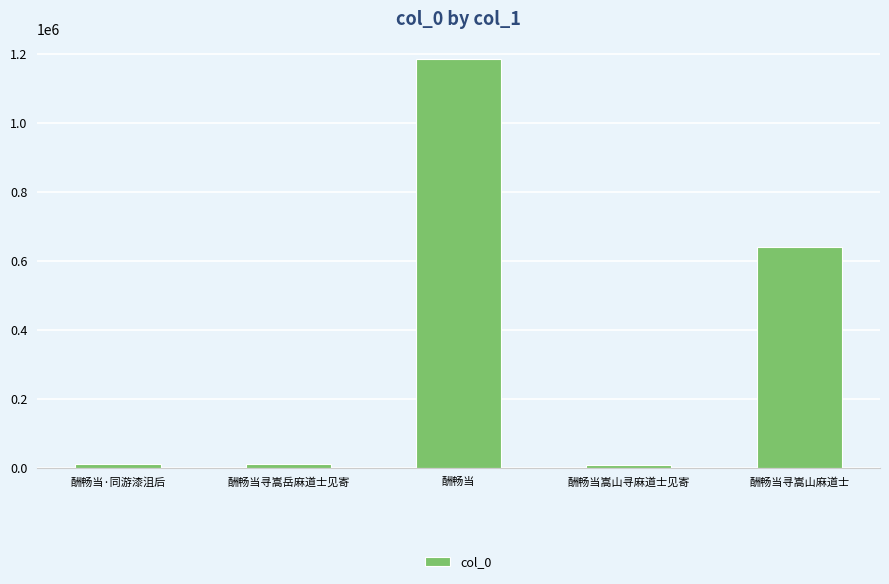

What is the change in value from 酬畅当·同游漆沮后 to 酬畅当寻嵩岳麻道士见寄?

+739